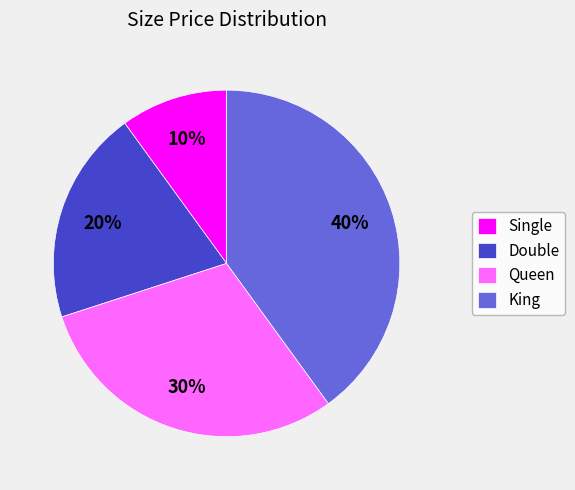

How many segments does this pie chart have?

4